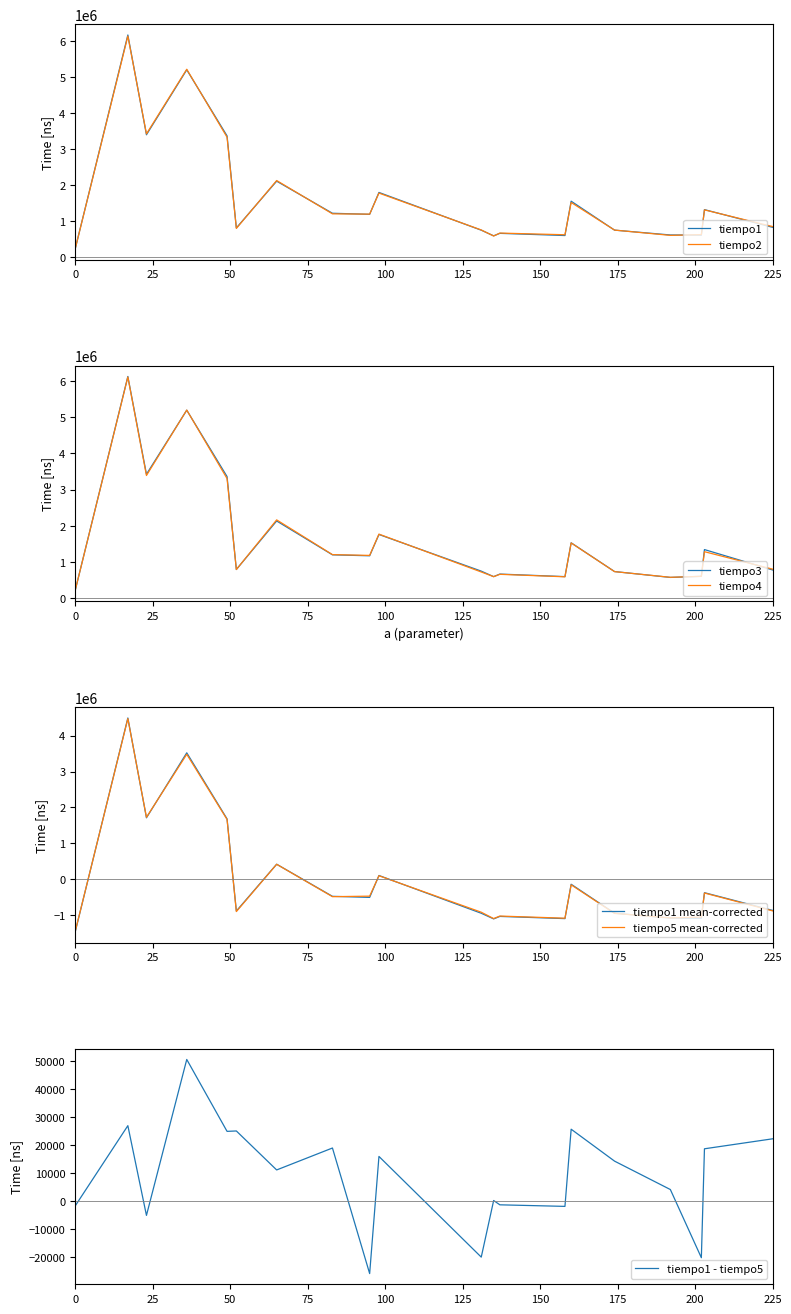

Reading left to right, transcribe all the data shown in this chart.

tiempo1: 214124.0	6167851.0	3392123.0	5198843.0	3361114.0	799790.0	2100950.0	1208275.0	1178523.0	1787375.0	737633.0	580637.0	649497.0	588877.0	1544058.0	738891.0	604242.0	601030.0	1309401.0	816691.0
tiempo2: 211611.0	6137052.0	3417194.0	5214416.0	3323820.0	786171.0	2118828.0	1191723.0	1184111.0	1769566.0	743361.0	574910.0	657110.0	610527.0	1508440.0	740147.0	592929.0	614160.0	1302208.0	838201.0
tiempo3: 211471.0	6122875.0	3423619.0	5191859.0	3359578.0	794132.0	2133215.0	1198079.0	1171959.0	1759928.0	748319.0	596071.0	667306.0	596839.0	1530439.0	736586.0	574700.0	604731.0	1343482.0	780374.0
tiempo4: 211192.0	6108139.0	3388841.0	5195770.0	3305104.0	792666.0	2163455.0	1204155.0	1182574.0	1770614.0	724783.0	595932.0	660183.0	591950.0	1525900.0	734561.0	577773.0	604312.0	1284957.0	802513.0
tiempo5: -1454014.9	4471078.0	1727335.1	3478464.0	1666366.1	-895097.9	419959.1	-480536.9	-465521.9	101566.1	-912278.9	-1089458.9	-1019060.9	-1079122.9	-151458.9	-945241.9	-1069764.9	-1048672.9	-379131.9	-875403.9